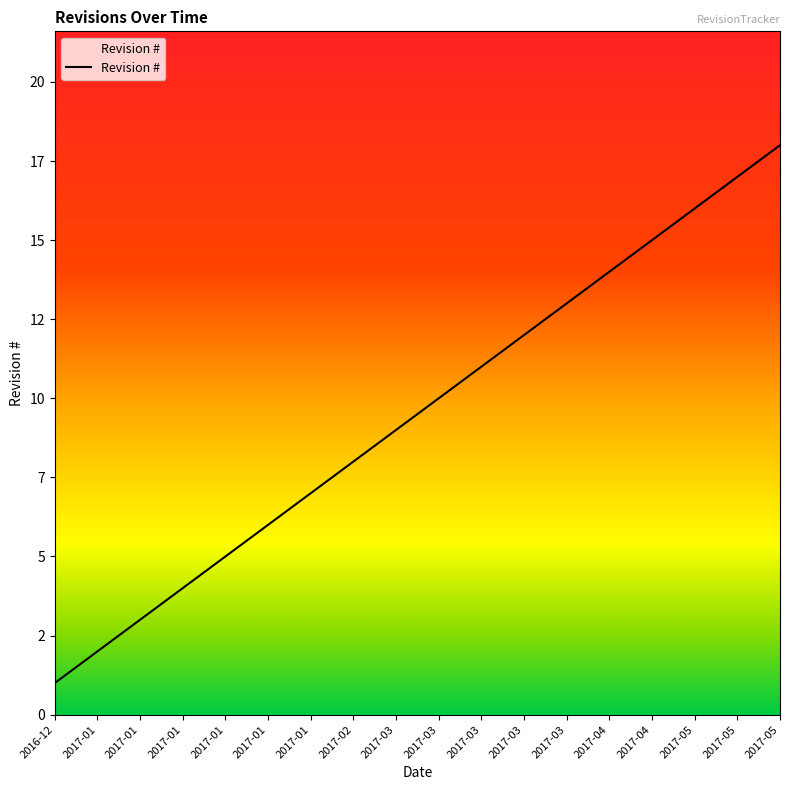

Does the chart have visible grid lines?

No